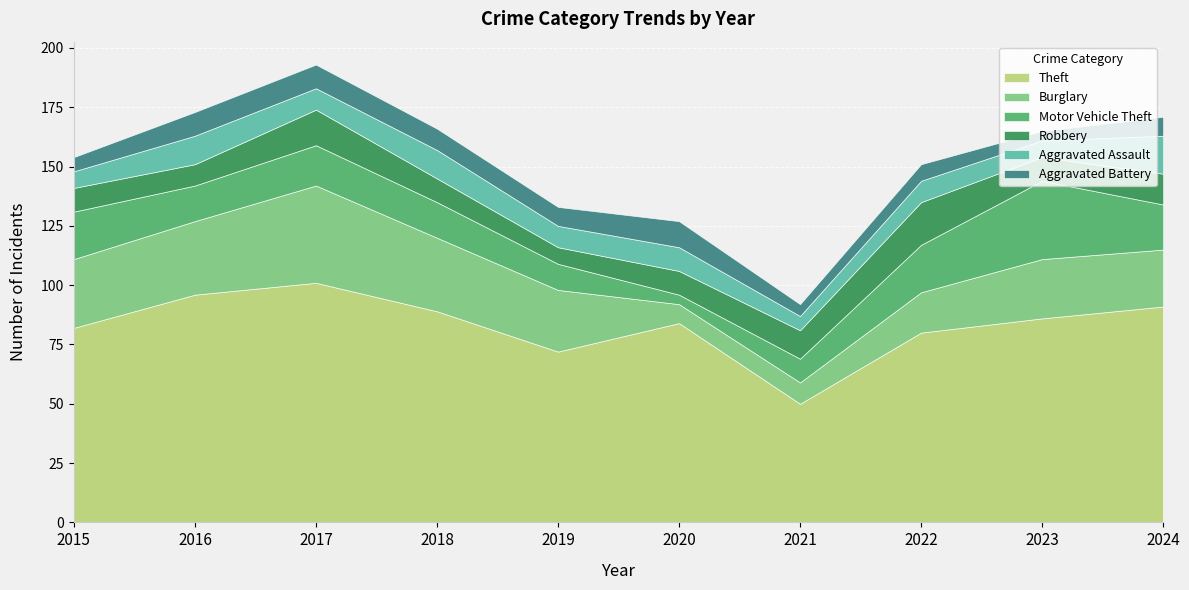

Which series has the widest spread of values?

Theft